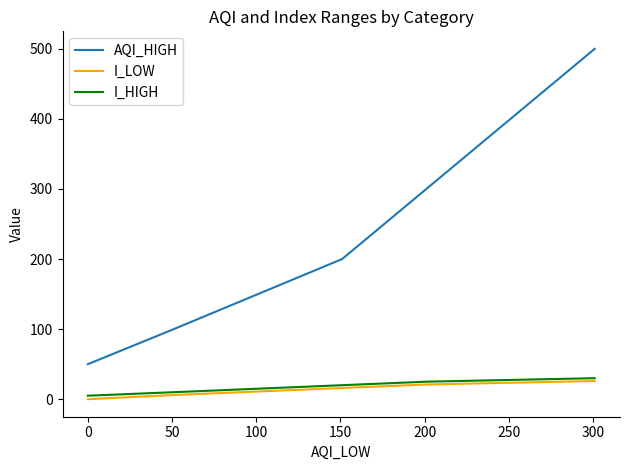

What is the maximum value for I_HIGH?

30